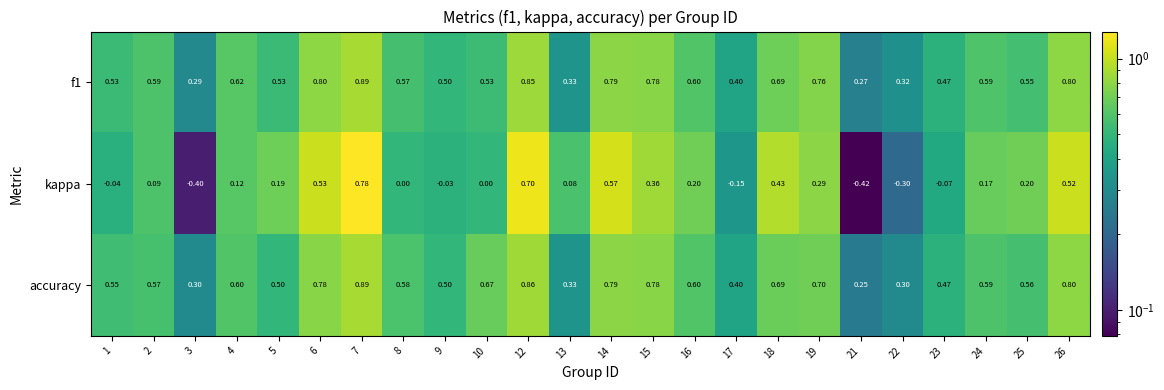

Which series has the largest total across all categories?

accuracy